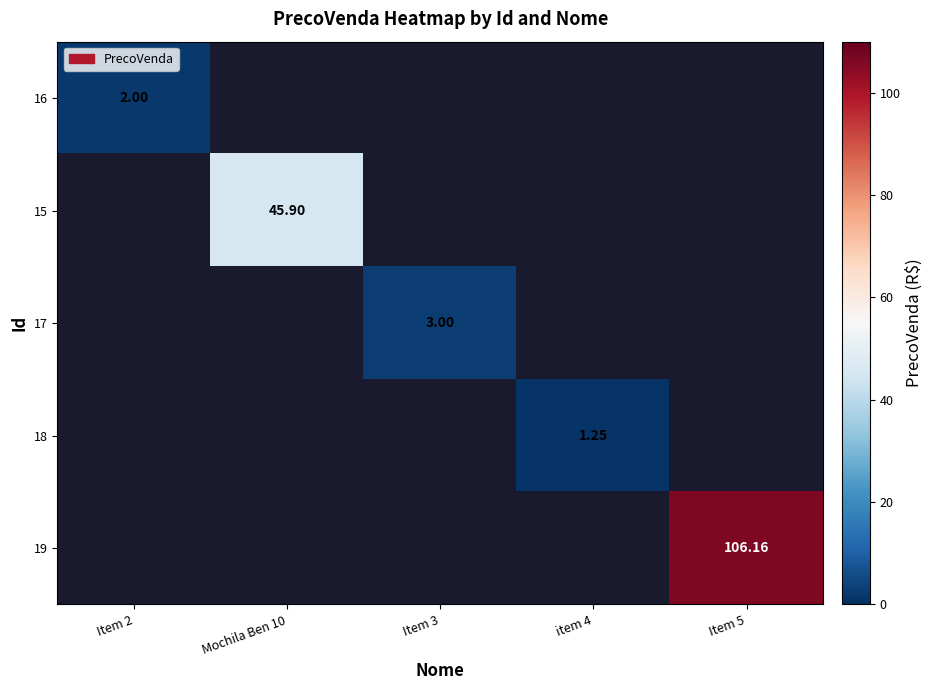

At how many categories does at least one series exceed 102?

1